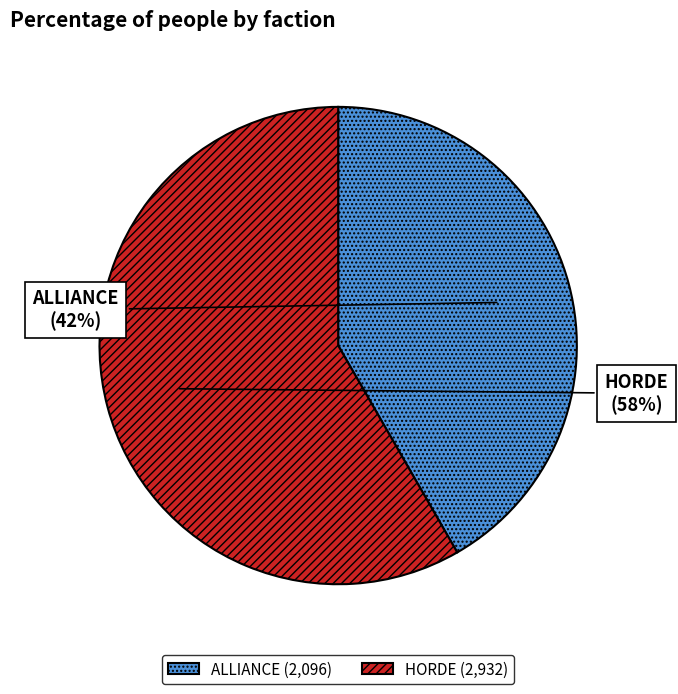

Count the number of slices in the pie.

2